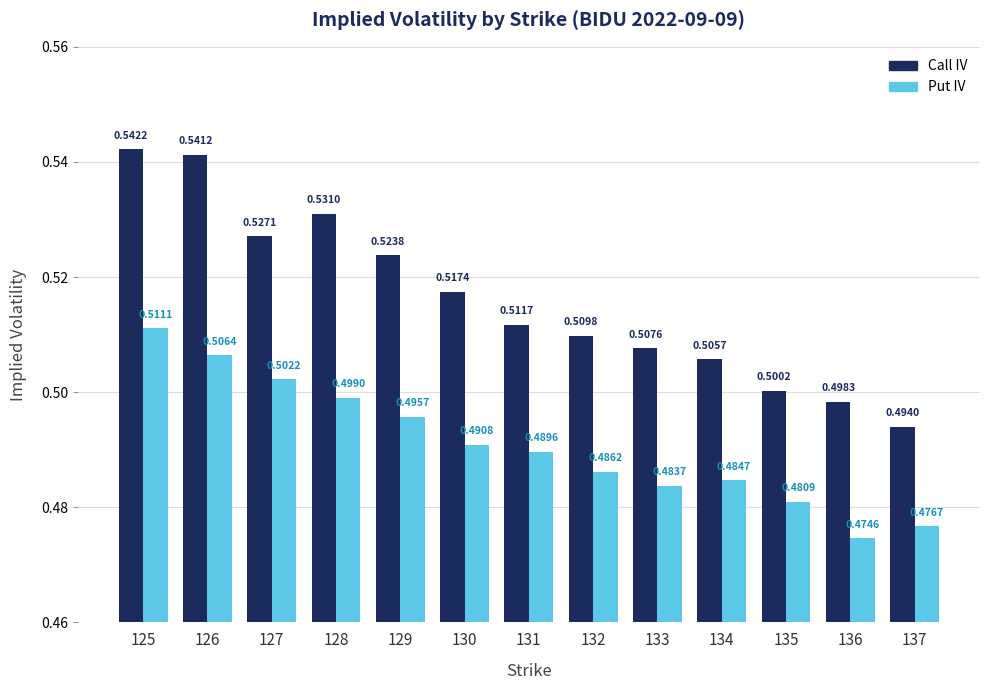

Where is Put IV nearest to the value 0?

136